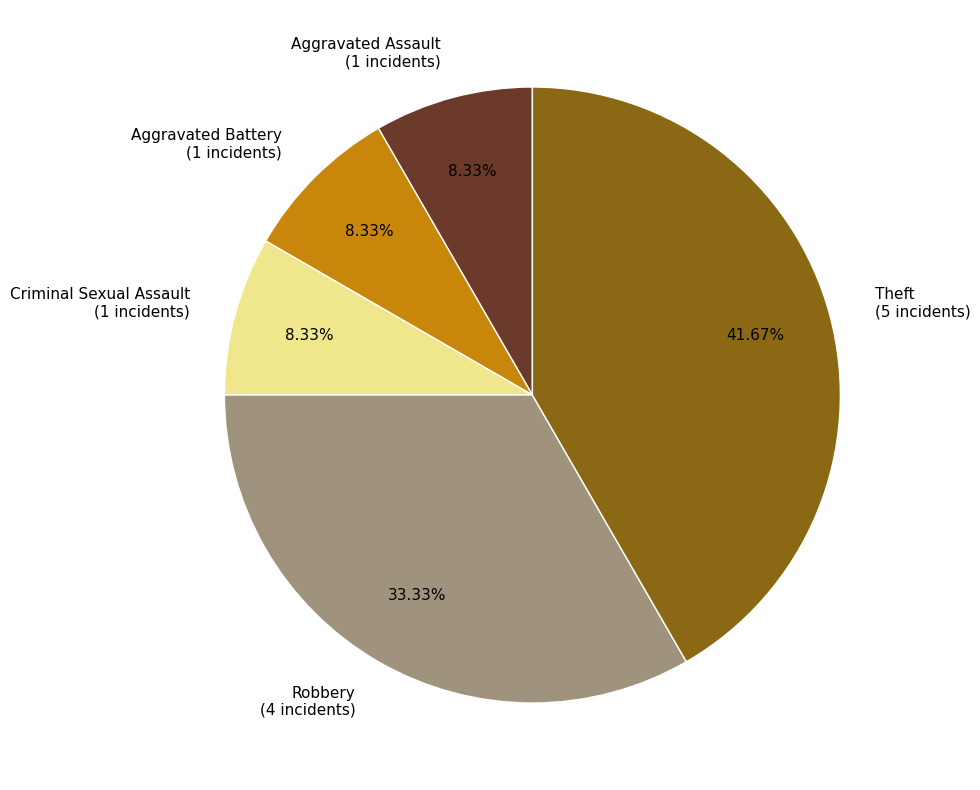

Count the number of slices in the pie.

5